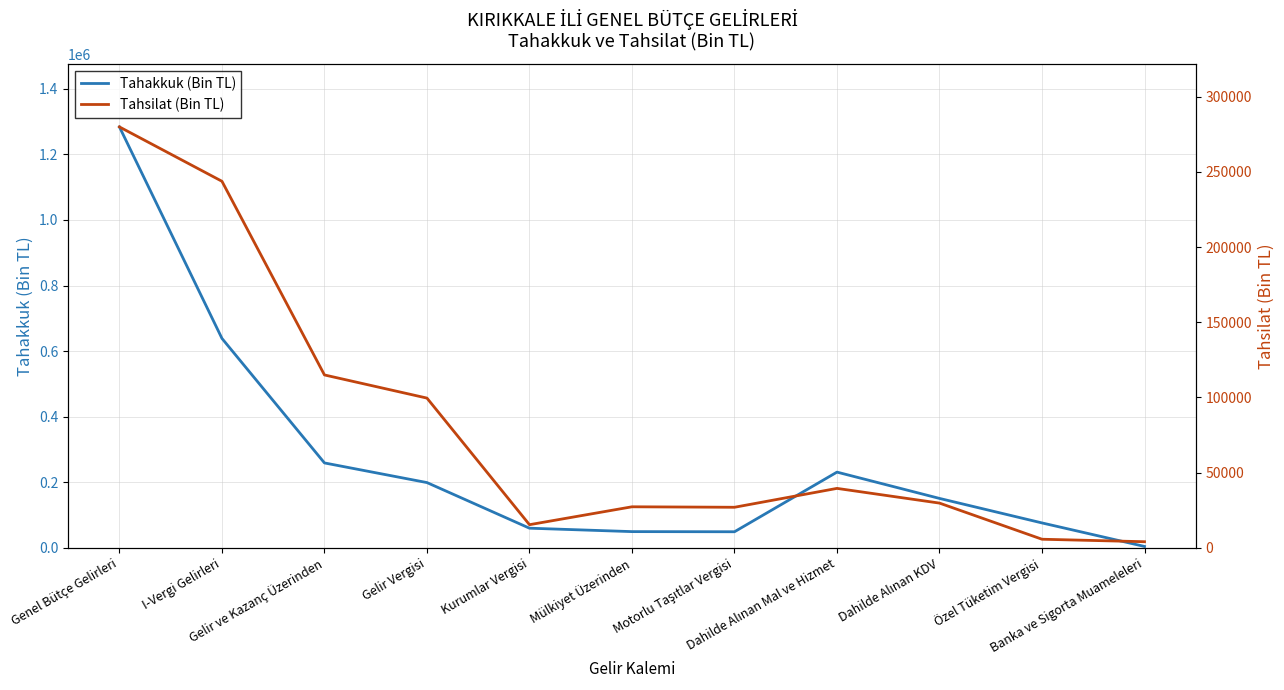

The Tahakkuk (Bin TL) series shows 37054 at Özel Tüketim Vergisi. True or false?

False